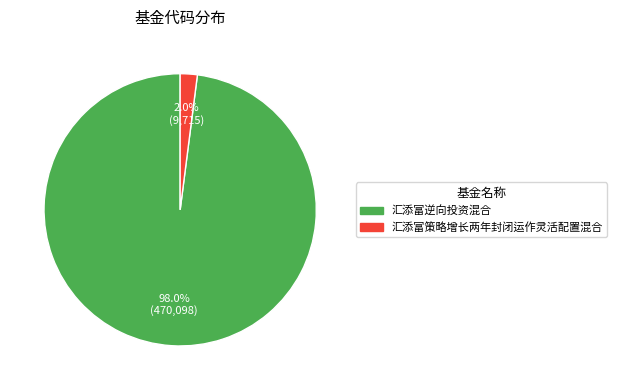

What portion of the pie excludes 汇添富策略增长两年封闭运作灵活配置混合?

98.0%